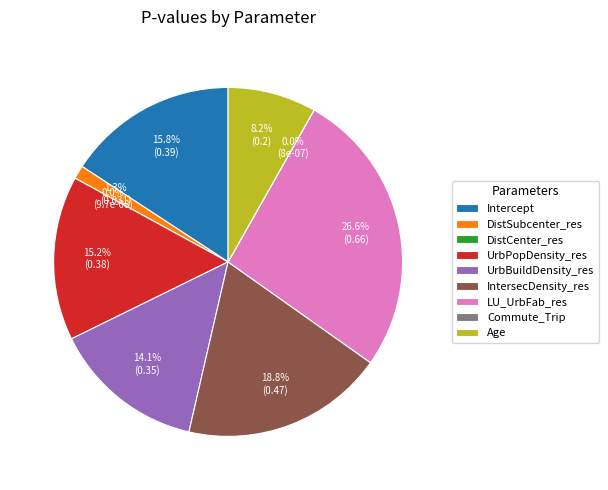

Rank the categories by value from lowest to highest.

DistCenter_res, Commute_Trip, DistSubcenter_res, Age, UrbBuildDensity_res, UrbPopDensity_res, Intercept, IntersecDensity_res, LU_UrbFab_res